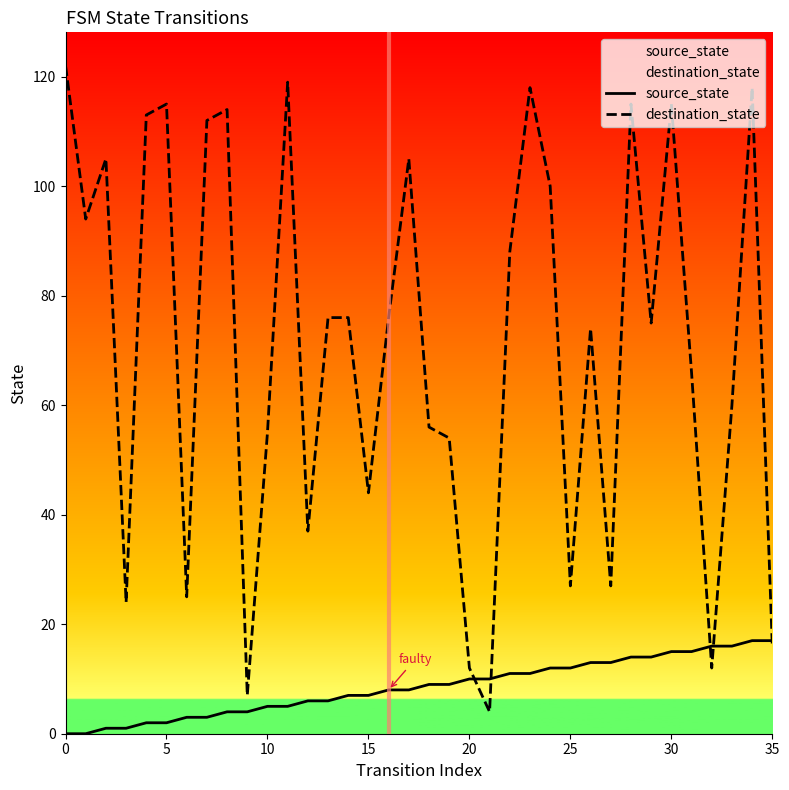

How many data points in destination_state are above 76?

15